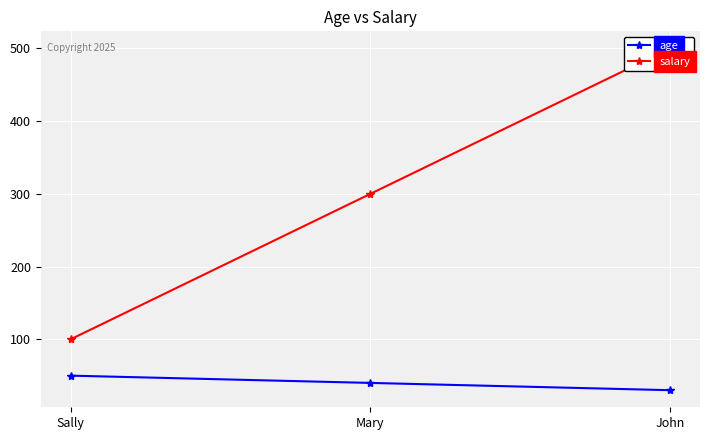

What is the total value across all series at Mary?

340